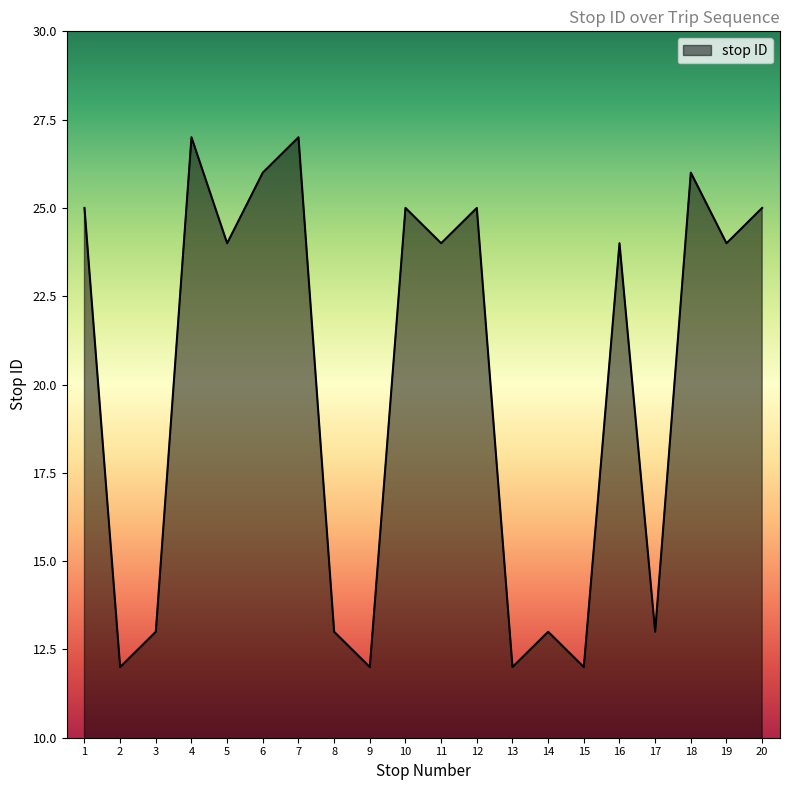

What is the difference between the maximum and minimum values?

15